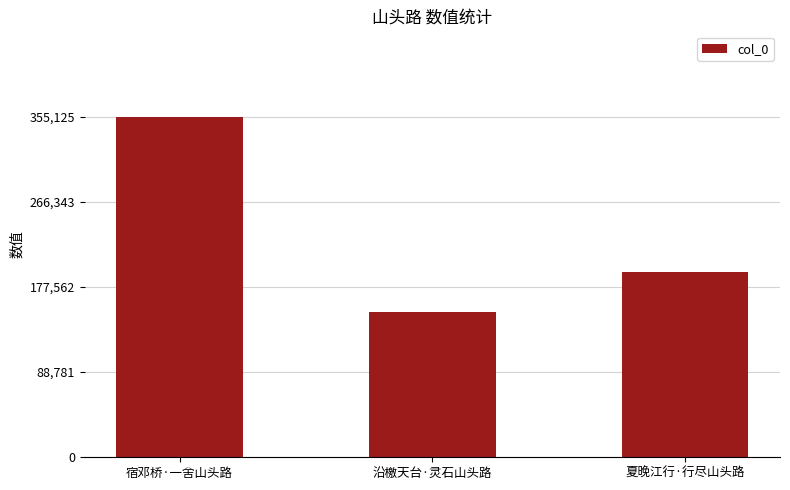

Reading left to right, transcribe all the data shown in this chart.

355125	151515	192877